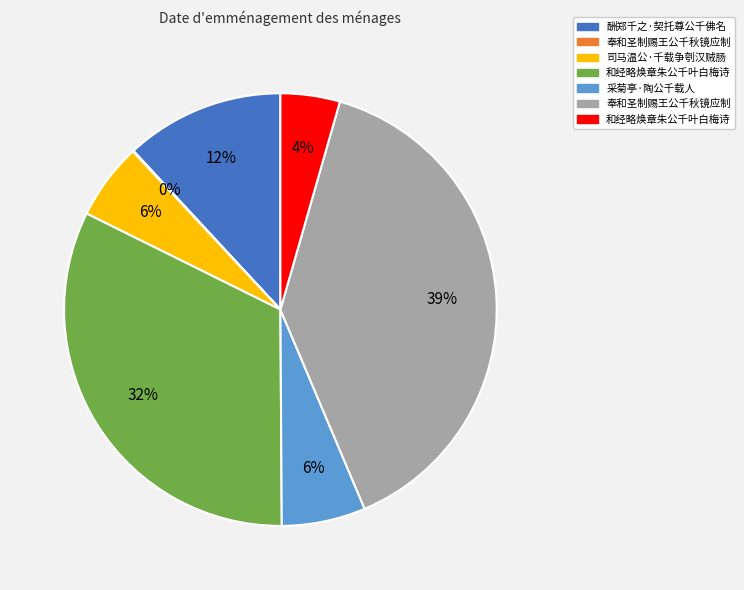

To the nearest percent, what is the average slice percentage?

14%